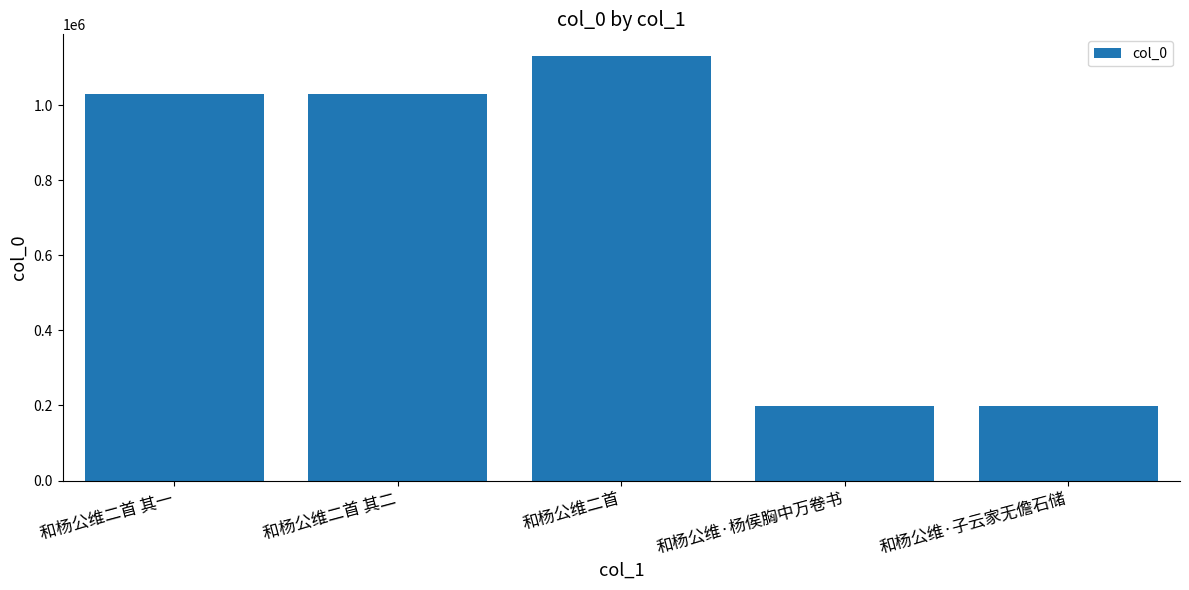

Are the bars horizontal?

No